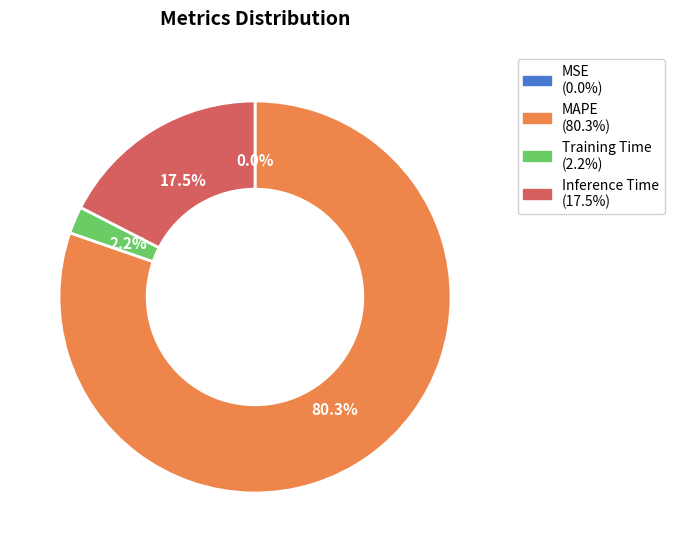

Does any single category account for the majority?

Yes